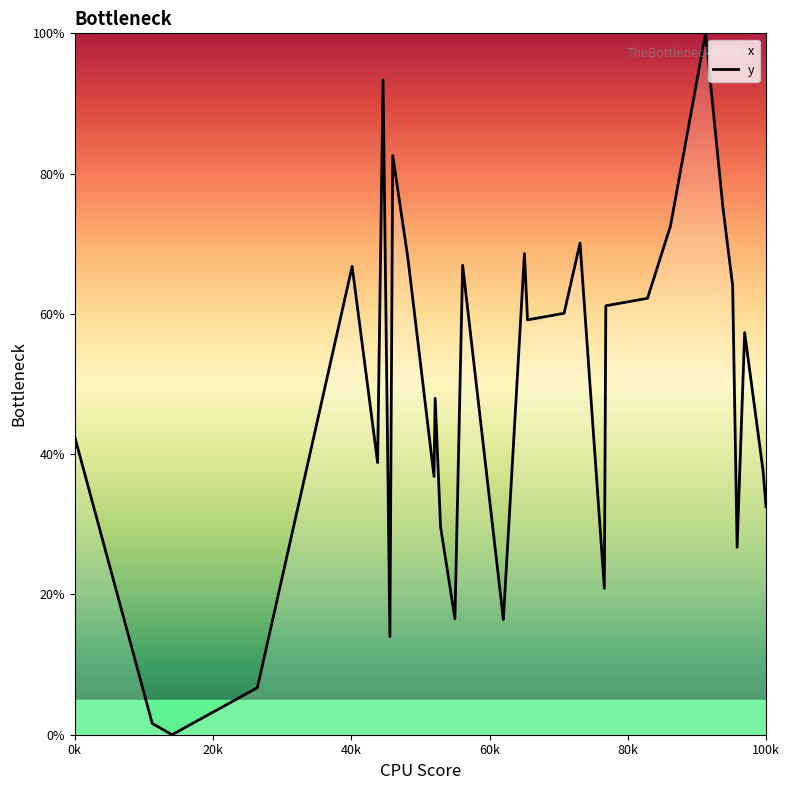

How many interior local peaks (higher than both neighbors) does the data have?

9